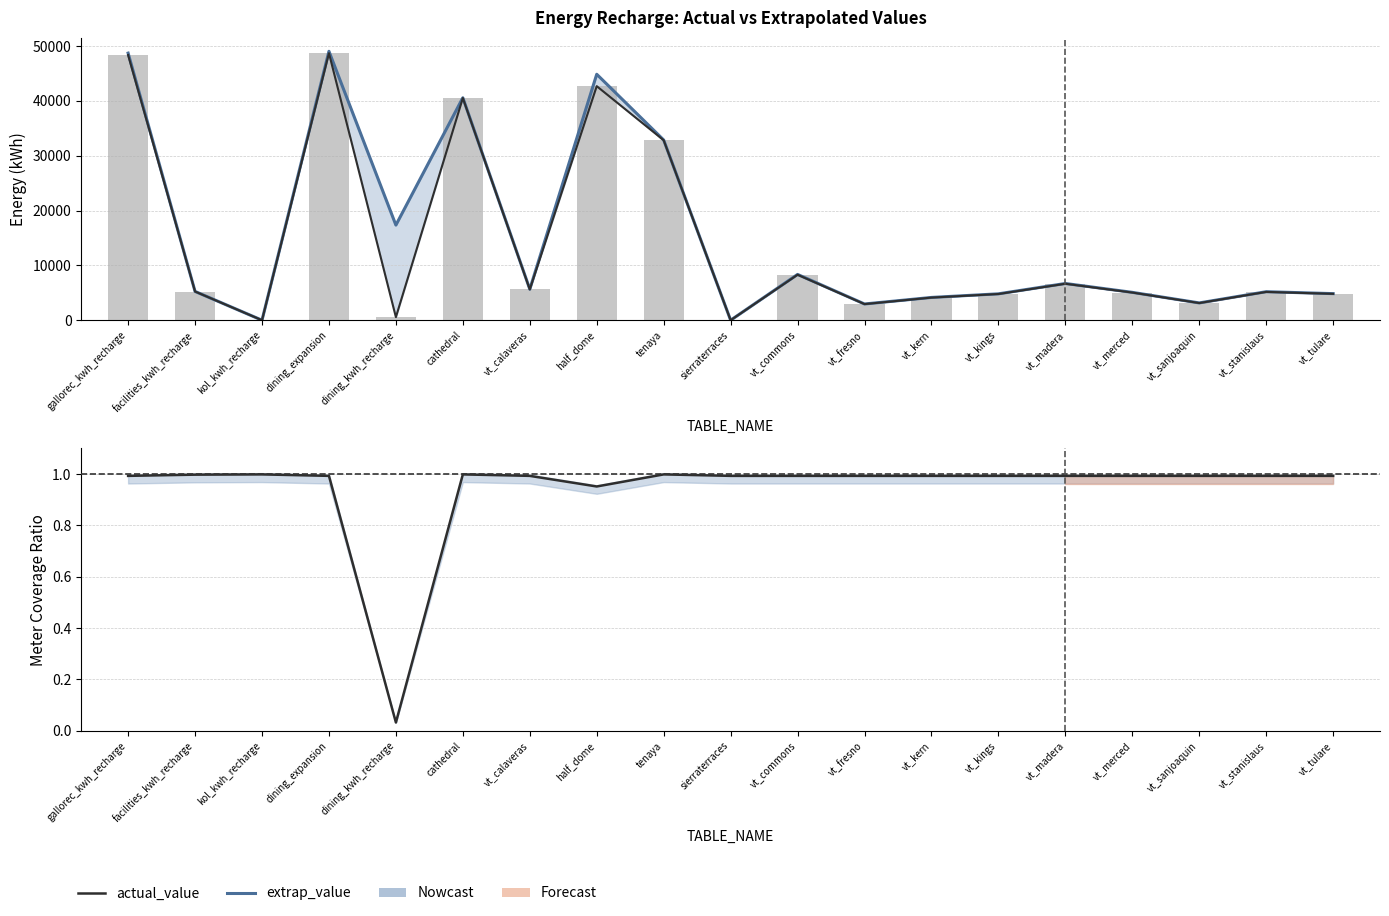

Reading left to right, what are all the values shown in this chart?

extrap_value: 48713.5	5246.3	0.0	49047.8	17344.5	40575.4	5653.6	44855.6	32865.0	0.0	8352.1	2959.0	4154.3	4811.4	6697.9	5081.5	3151.6	5198.6	4847.3
actual_value: 48369.8	5234.0	0.0	48701.7	559.5	40520.9	5613.8	42685.1	32820.8	0.0	8293.1	2938.1	4125.0	4777.5	6650.6	5045.6	3129.4	5161.9	4813.1
num_actual / num_expected: 1.0	1.0	1.0	1.0	0.0	1.0	1.0	1.0	1.0	1.0	1.0	1.0	1.0	1.0	1.0	1.0	1.0	1.0	1.0